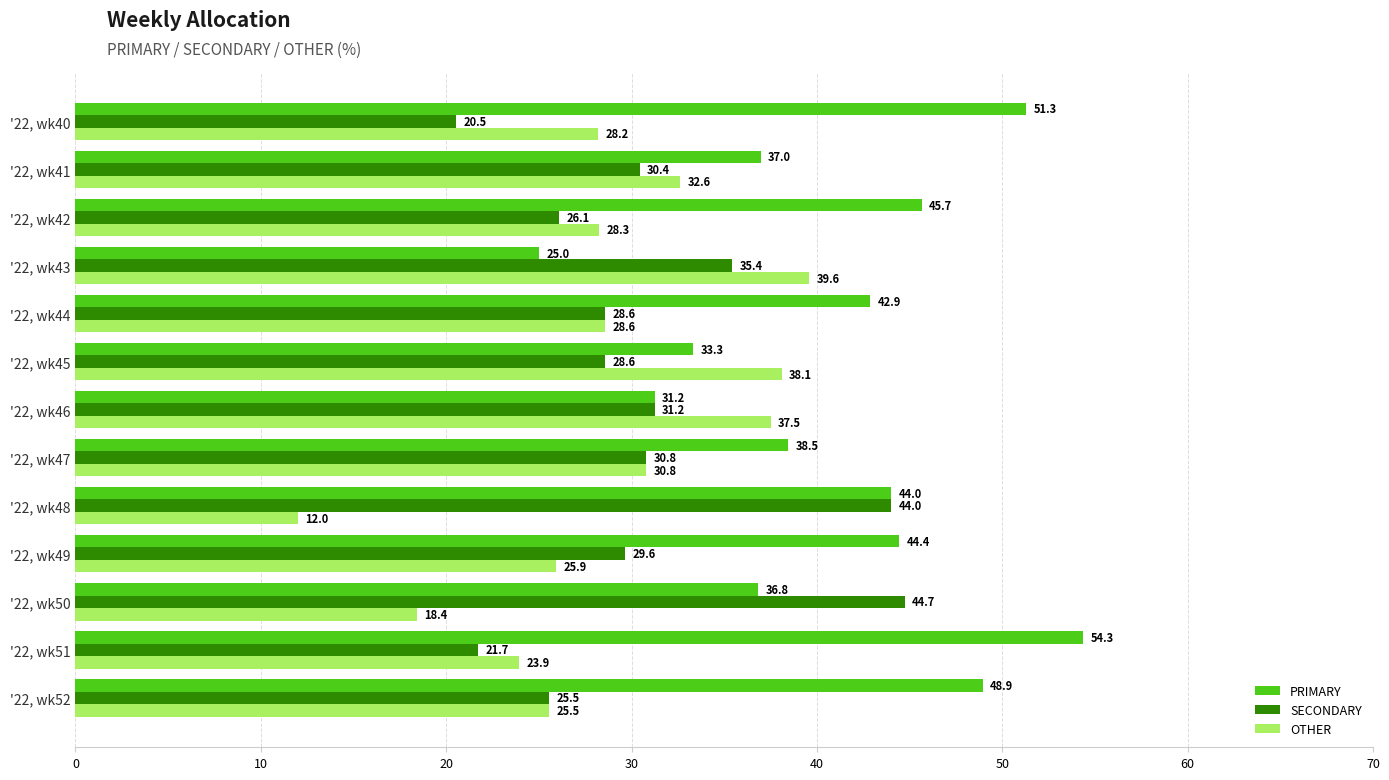

Is the value of SECONDARY at '22, wk49 greater than the value of OTHER at '22, wk43?

No